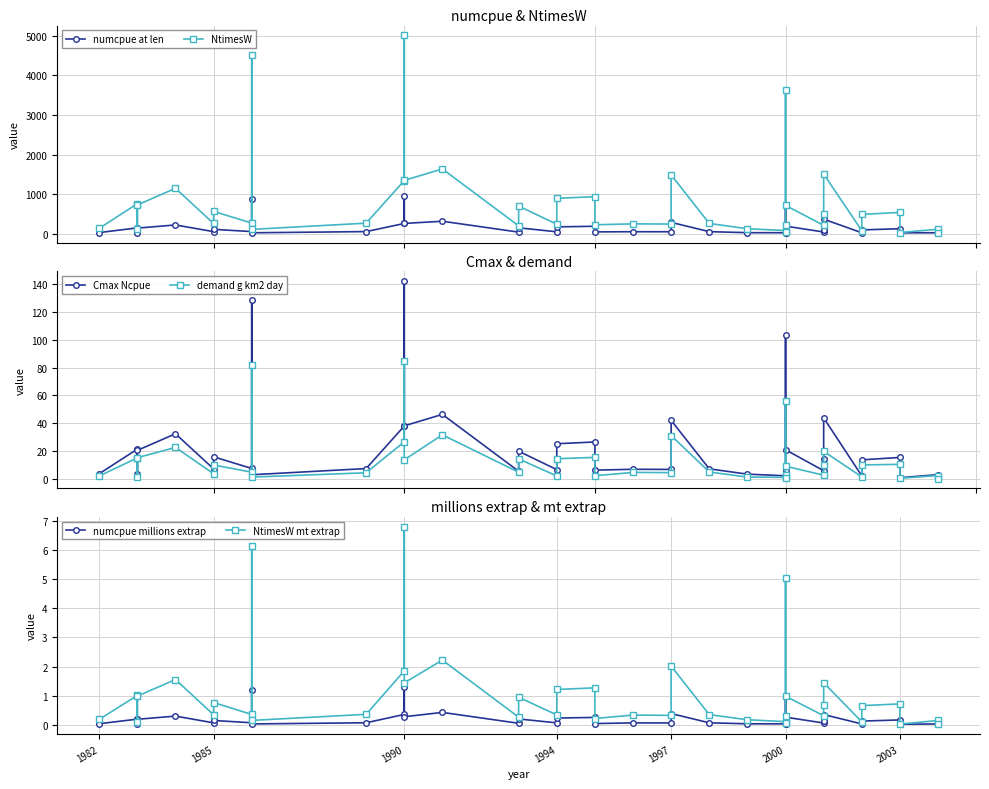

Which series has the largest total across all categories?

NtimesW